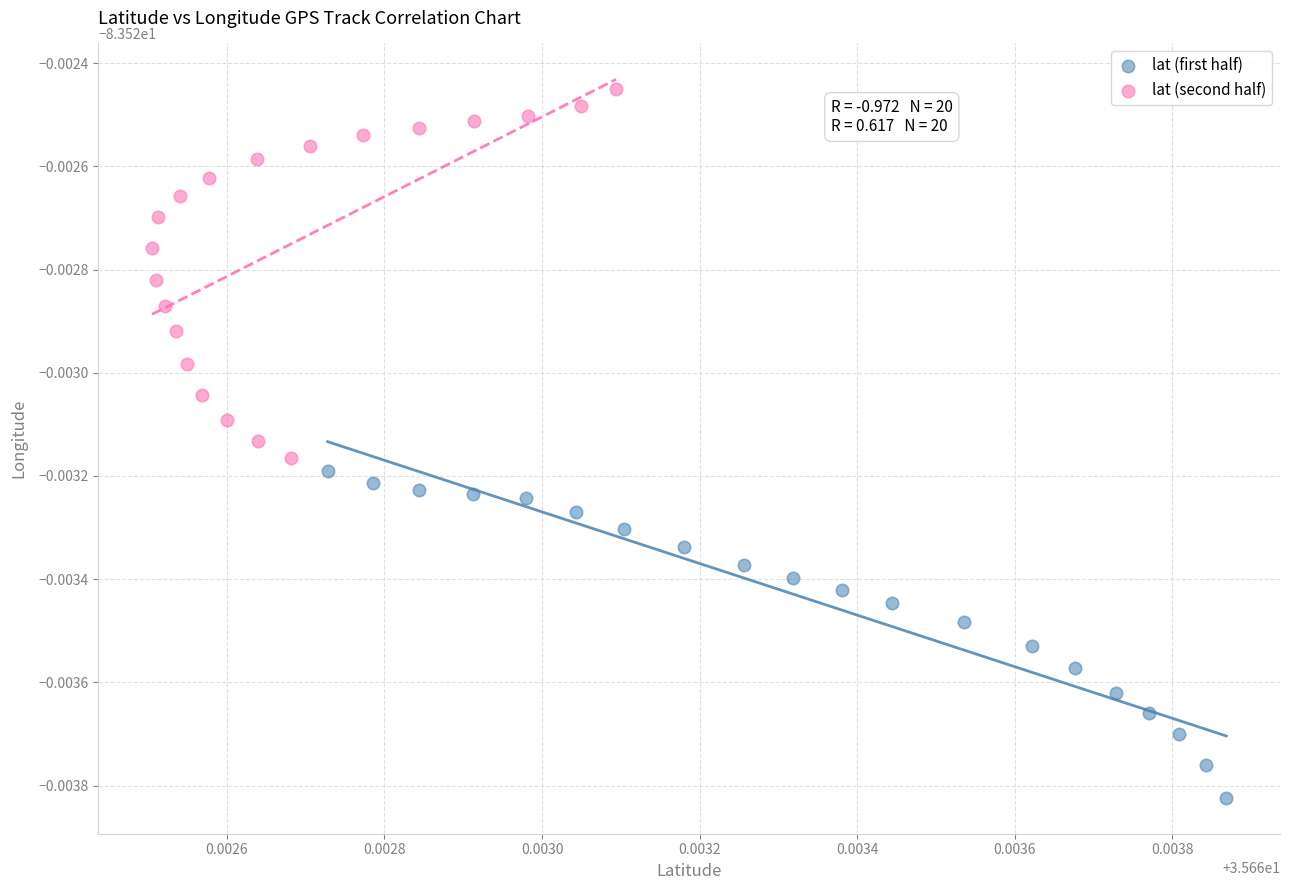

Which series contains the highest Y value?

lat (second half)